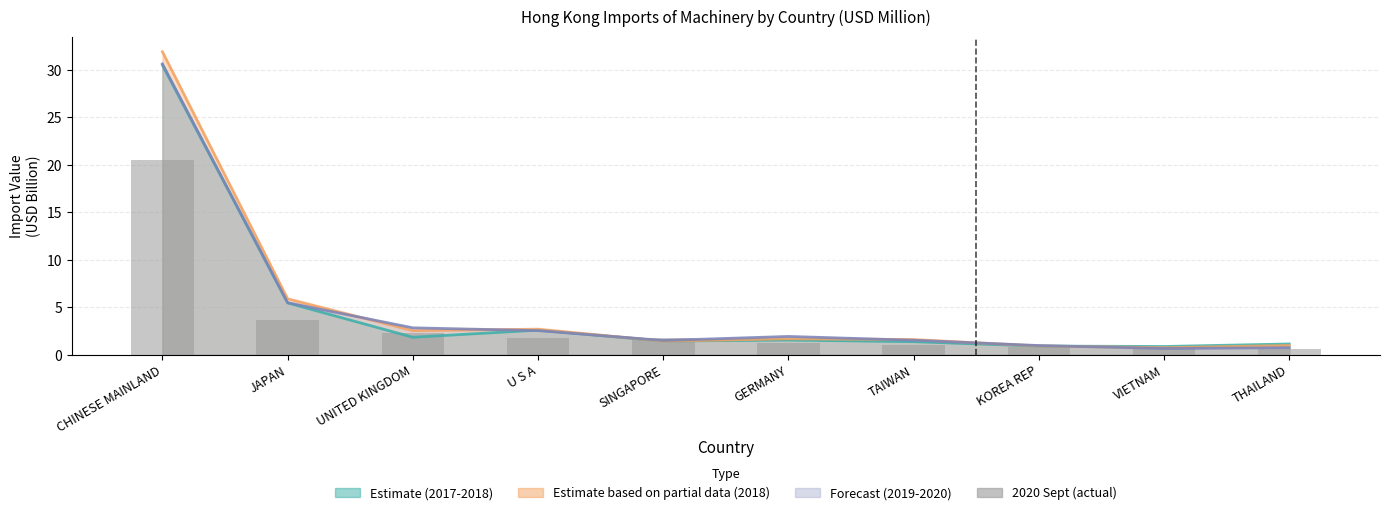

What is the minimum value shown in the chart?

0.5